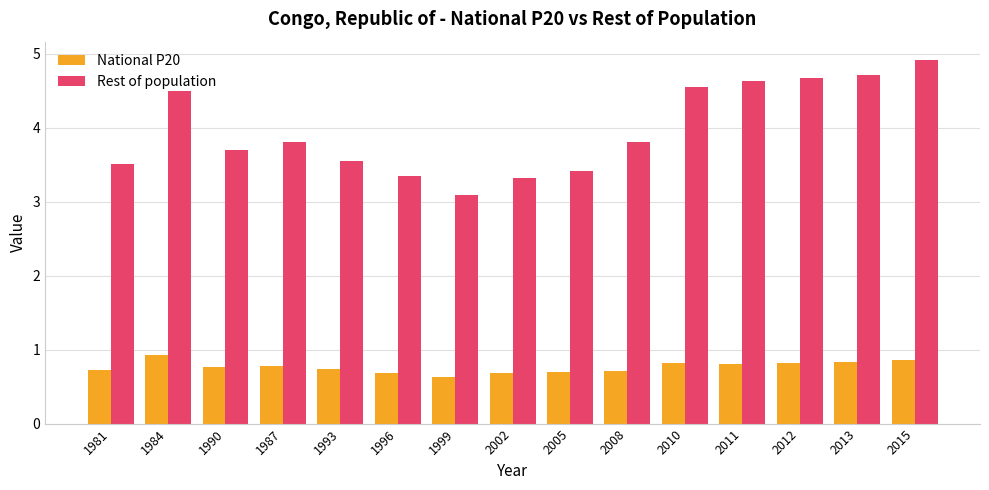

Which series has the largest range (max minus min)?

Rest of population